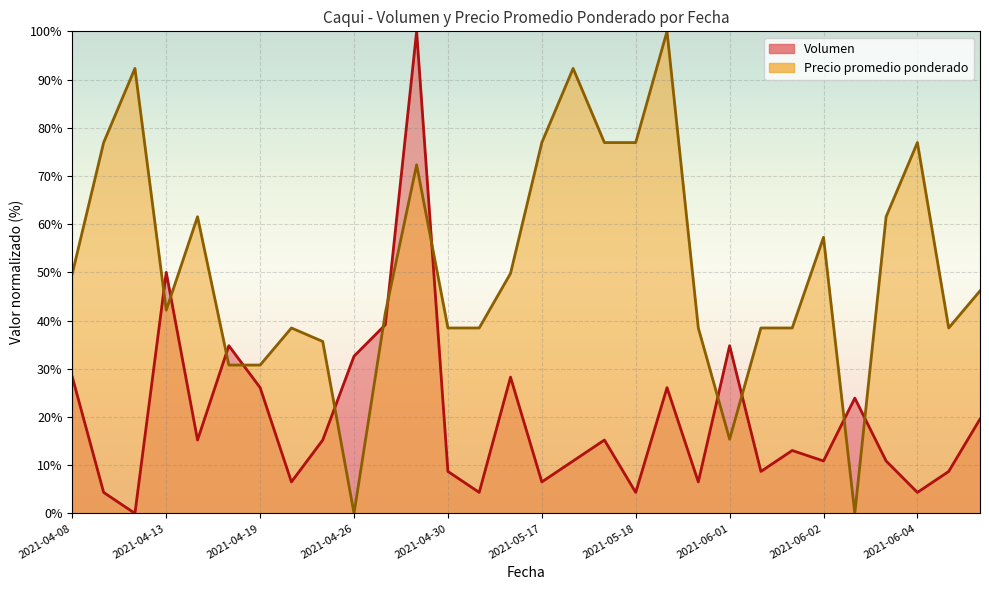

What is the spread (max minus min) of values at 2021-05-17?

70.4